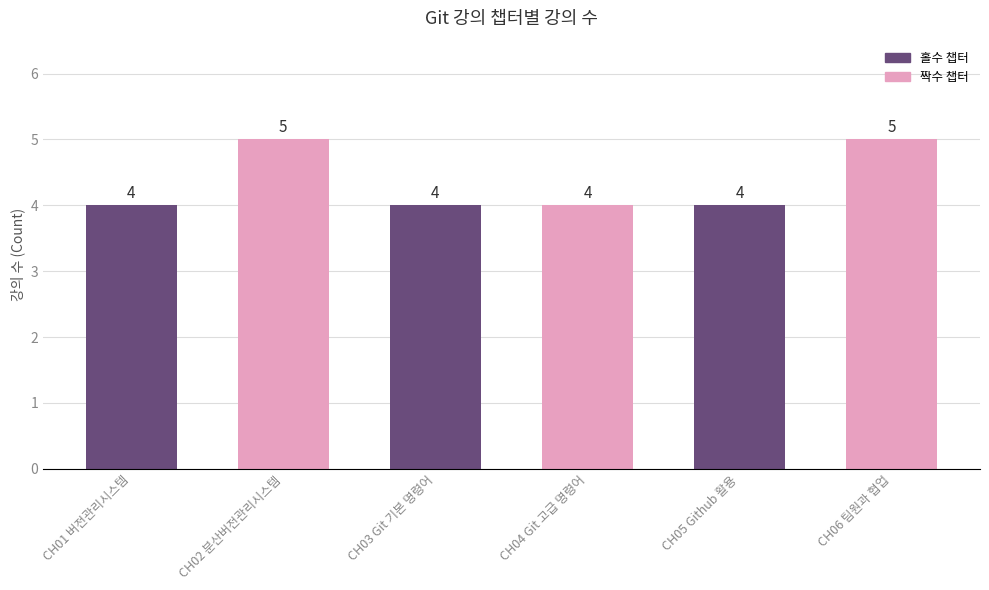

True or false: the data shows 5 at CH02 분산버전관리시스템.

True